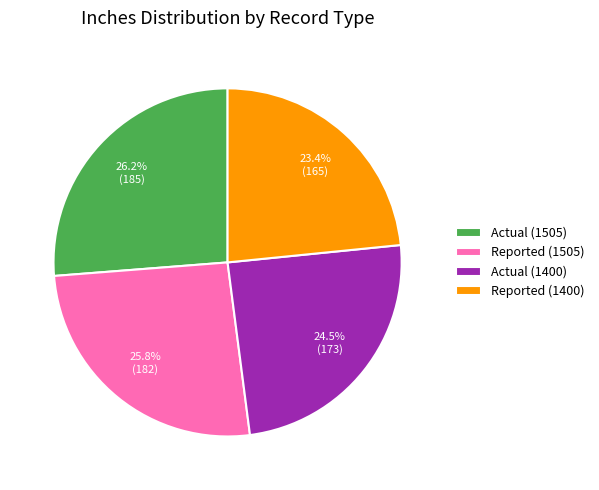

Approximately how many times larger is the value at Reported (1400) compared to Reported (1505)?

0.9